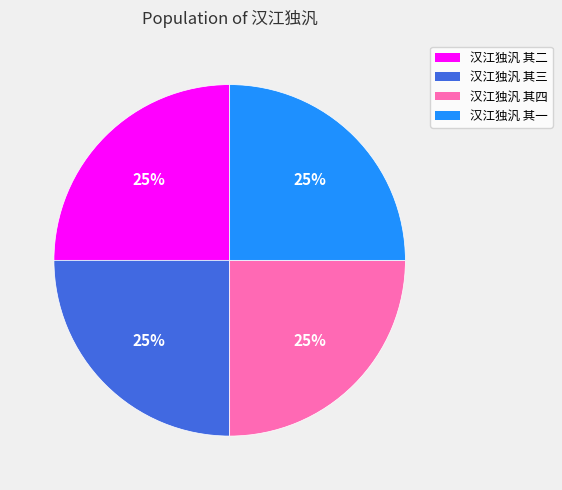

Does 汉江独汎 其三 represent more than half of the total?

No